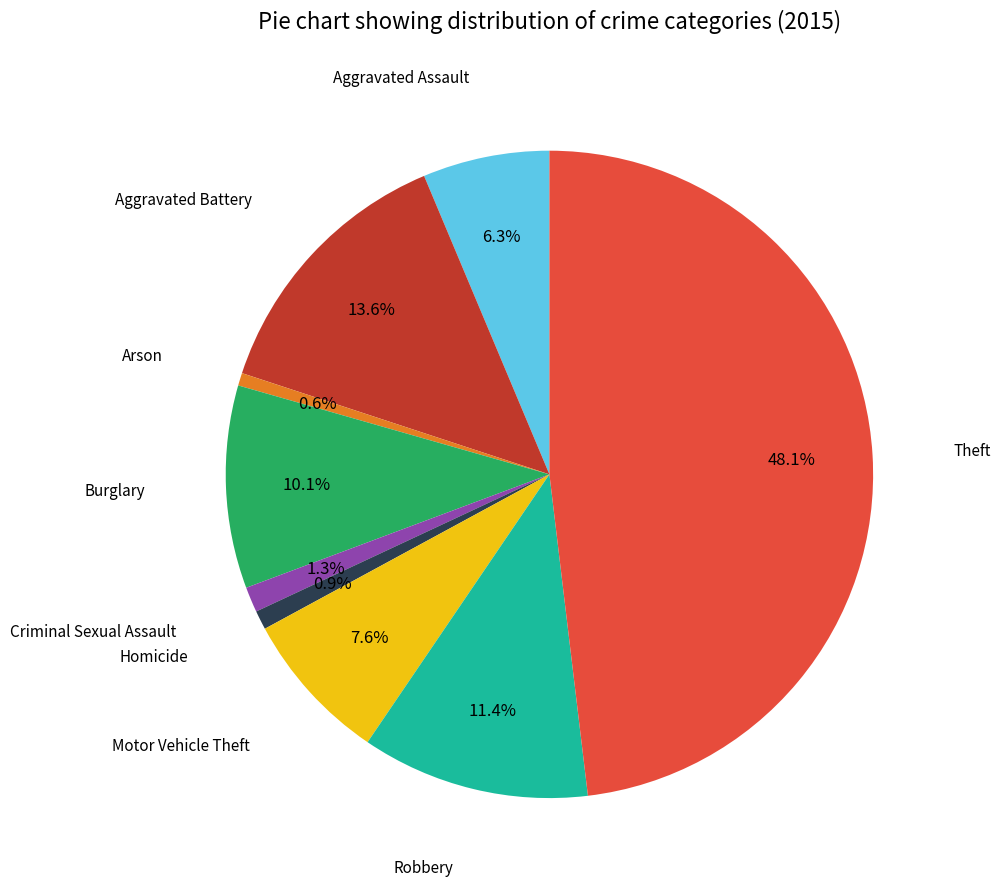

Is there any slice that represents more than half of the pie?

No